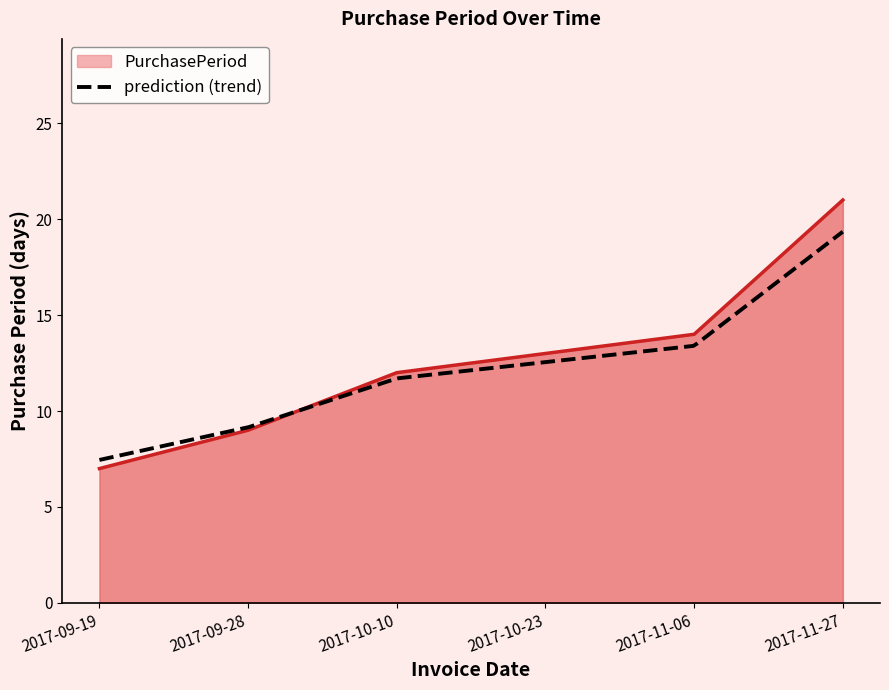

What is the difference between the values at 2017-09-19 and 2017-10-23?

6